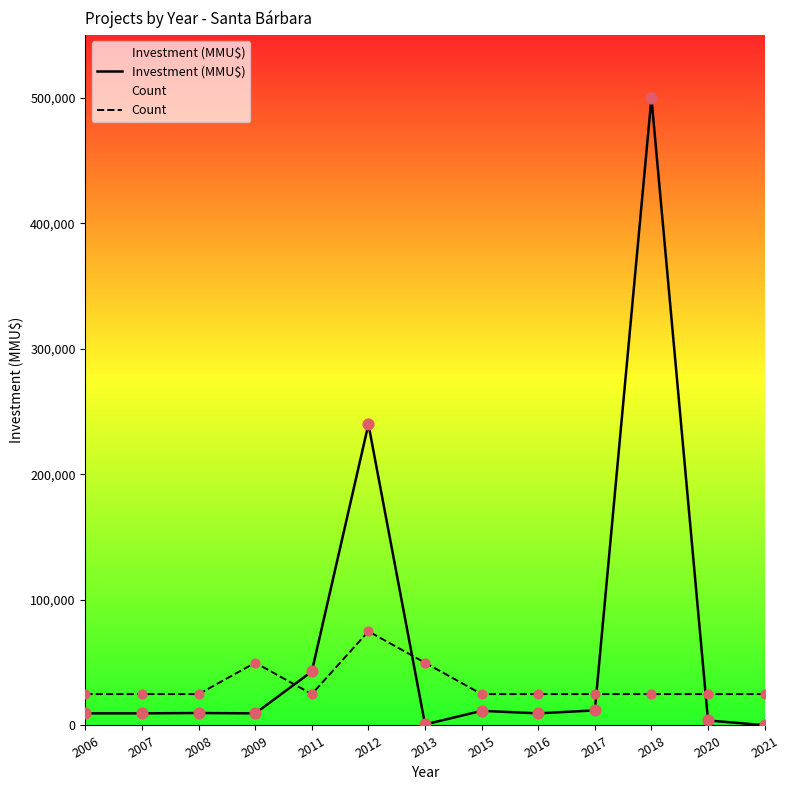

What is the total value across all series at 2015?

36657.0